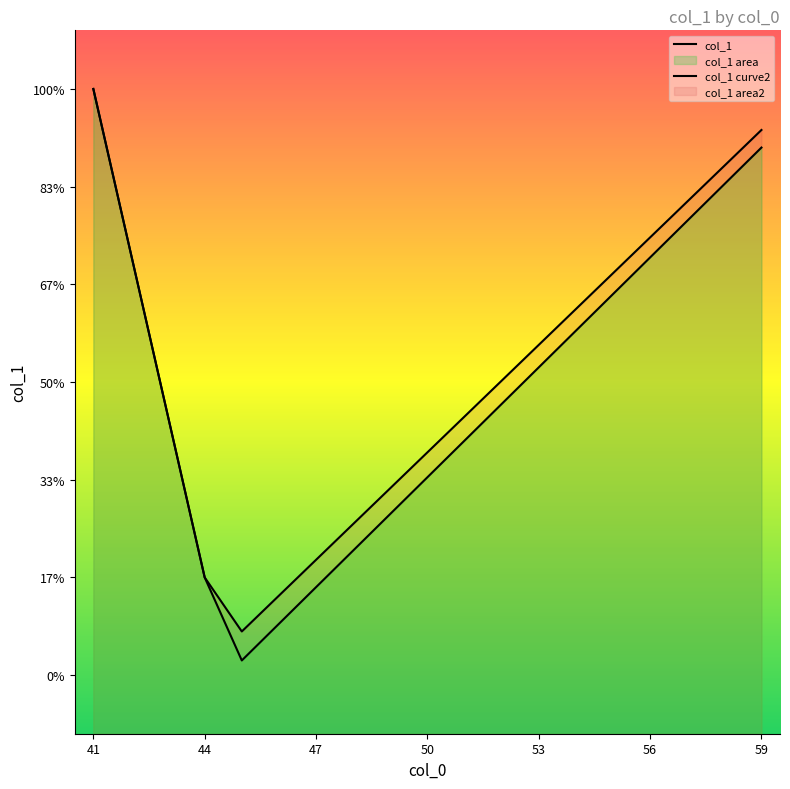

Does the chart display data point markers on the line(s)?

No